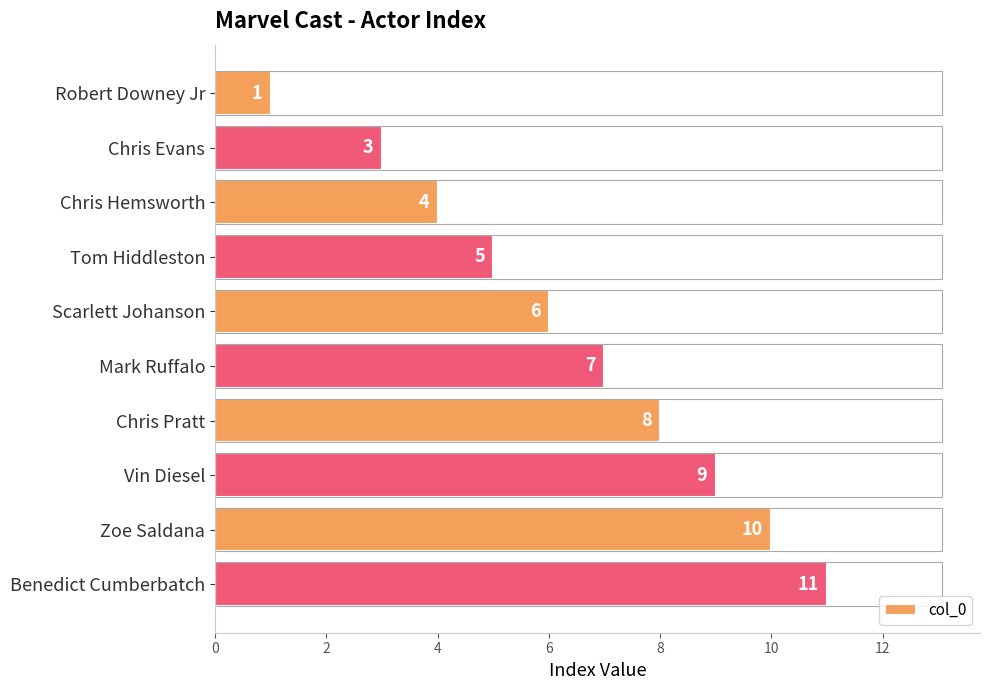

What is the minimum value shown in the chart?

1